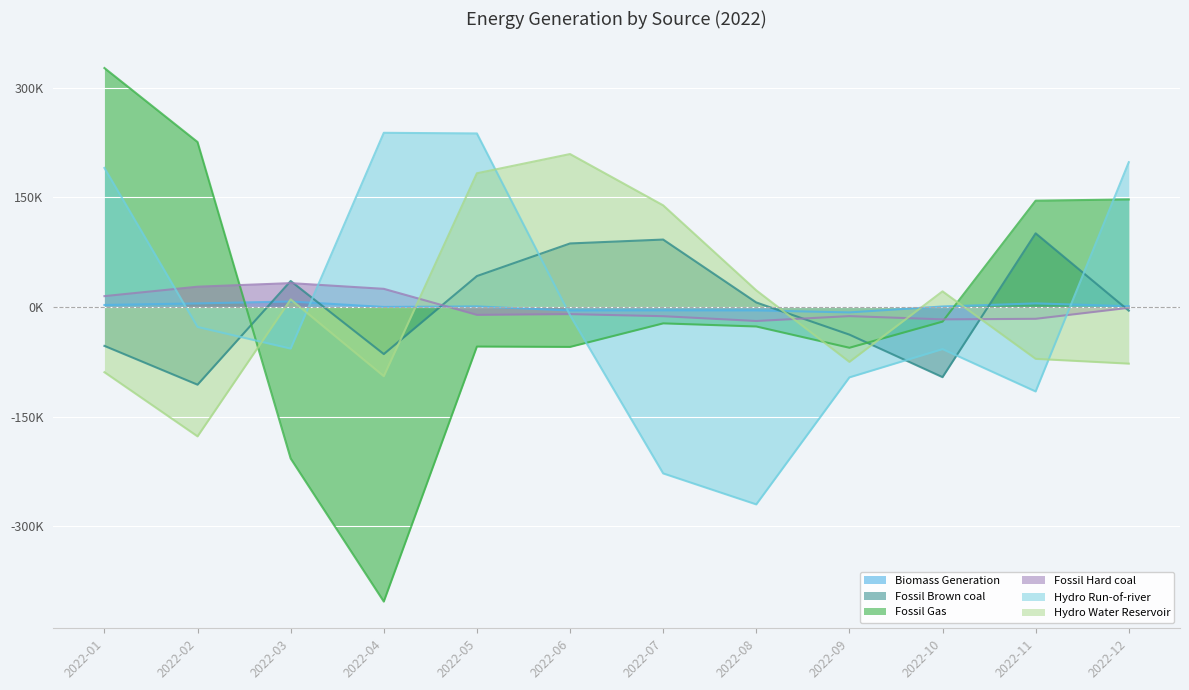

Does the chart display data point markers on the line(s)?

No